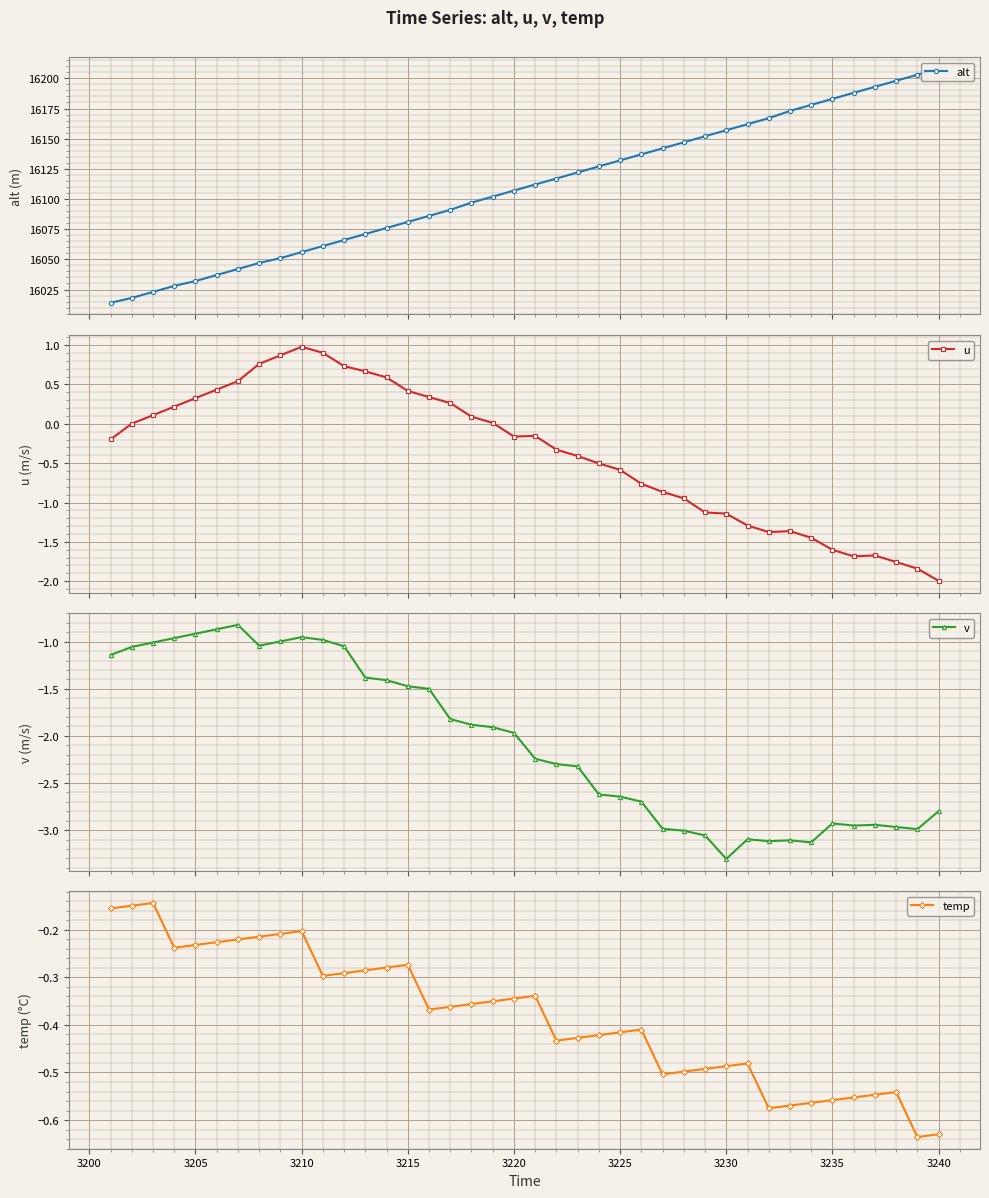

What is the value of the alt point at the 19th from the left?

16102